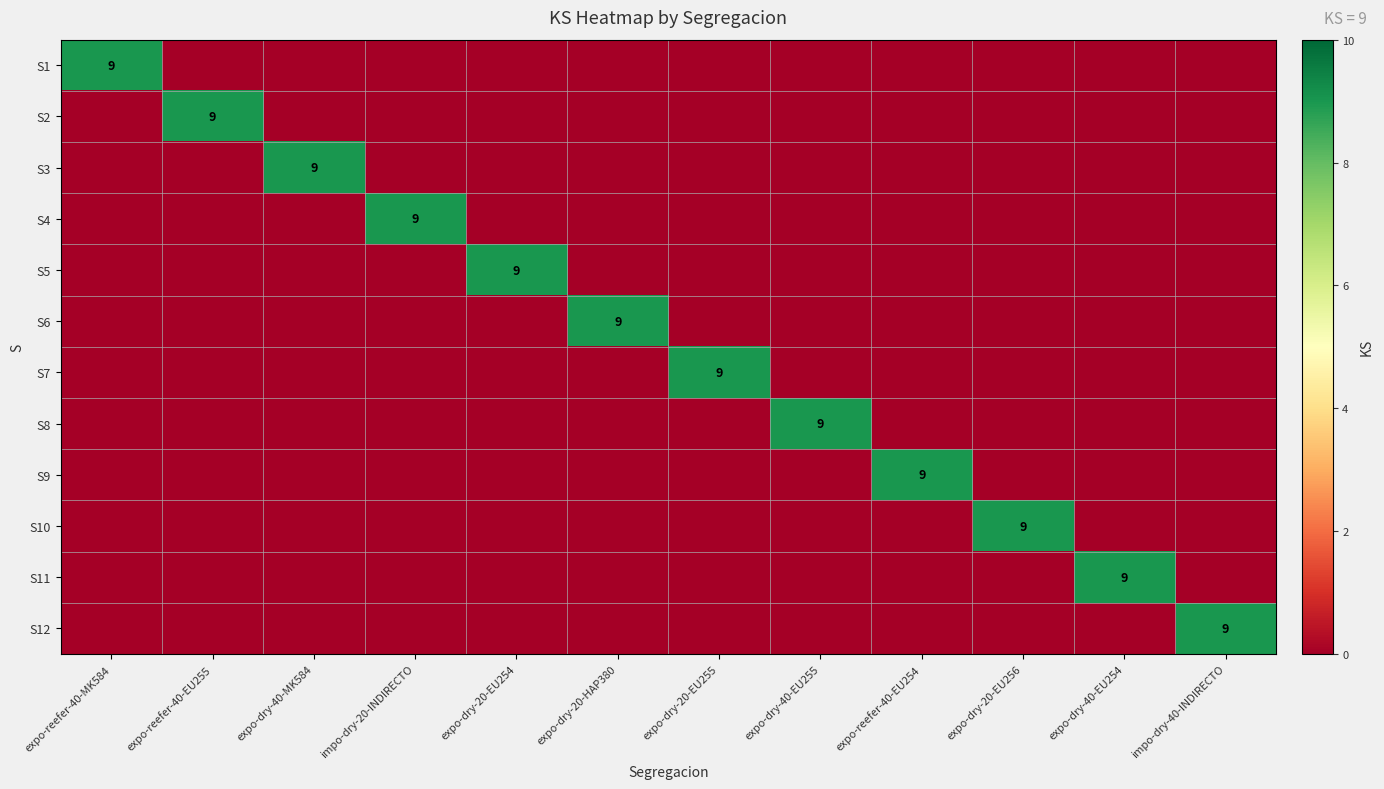

What is the total value across all series at expo-reefer-40-EU254?

9